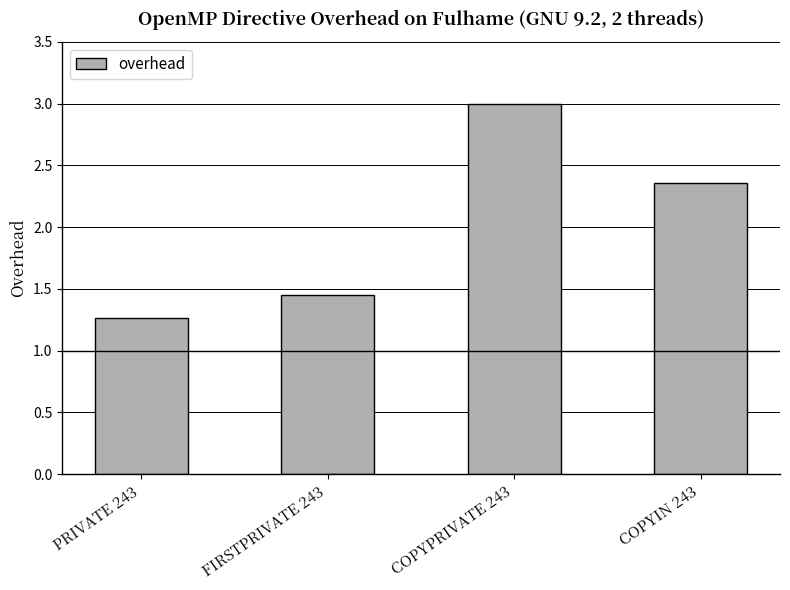

What is the sum of the values at PRIVATE 243 and COPYPRIVATE 243?

4.3